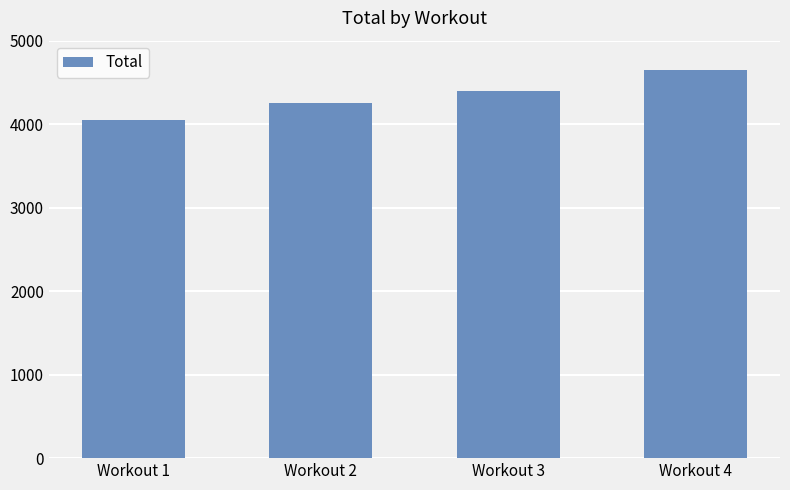

Rank the categories by value from highest to lowest.

Workout 4, Workout 3, Workout 2, Workout 1